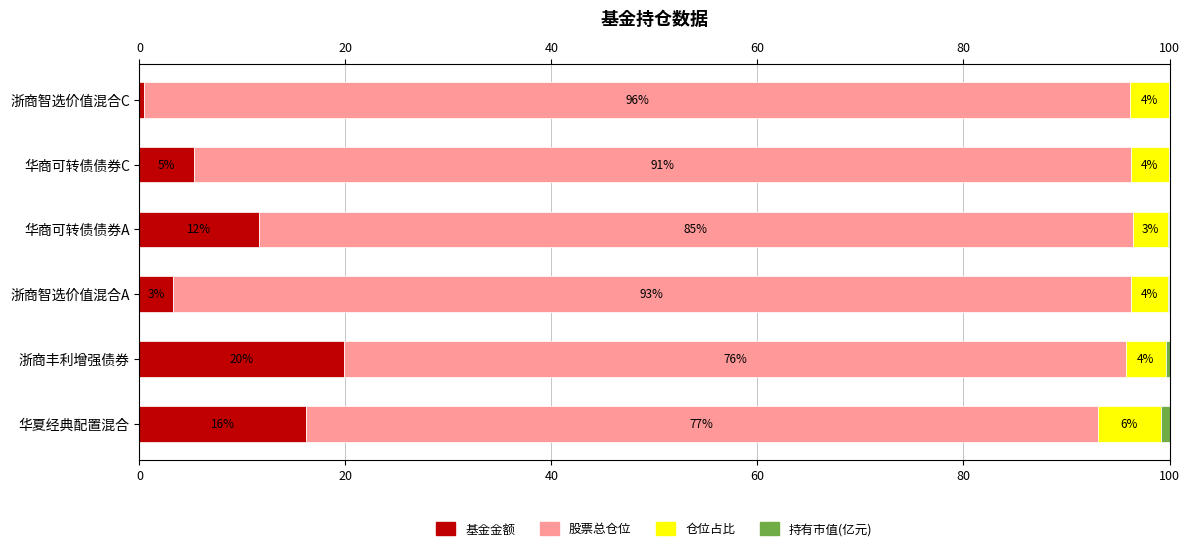

How many bars are there in each group?

4